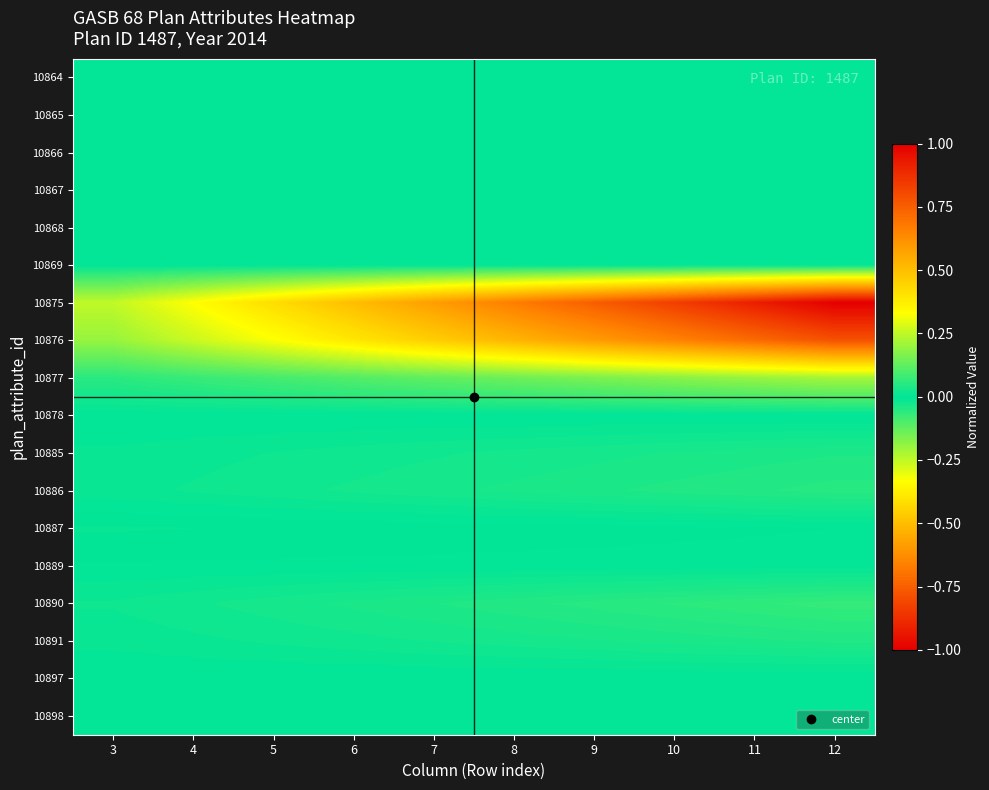

Which series changed the most between 8 and 12?

10875